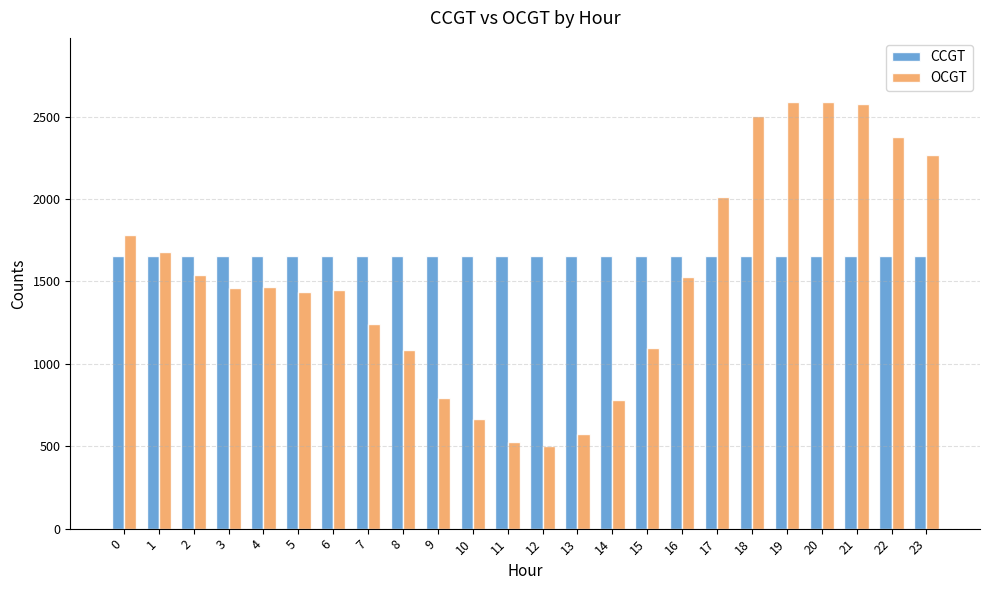

What is the value of the CCGT bar at the 21st from the left?

1653